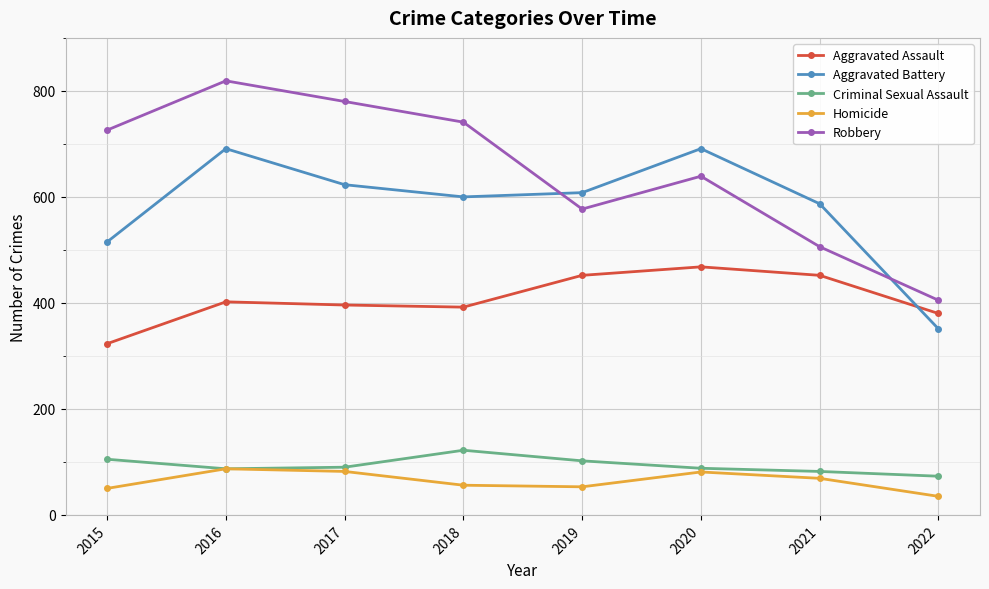

How many intersections are there between Aggravated Assault and Aggravated Battery?

1